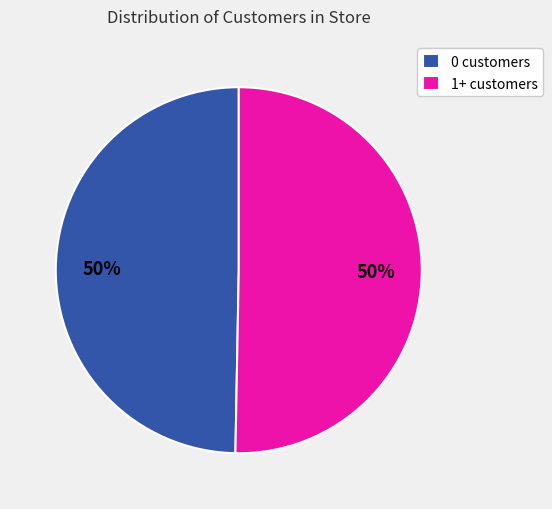

Count the number of slices in the pie.

2